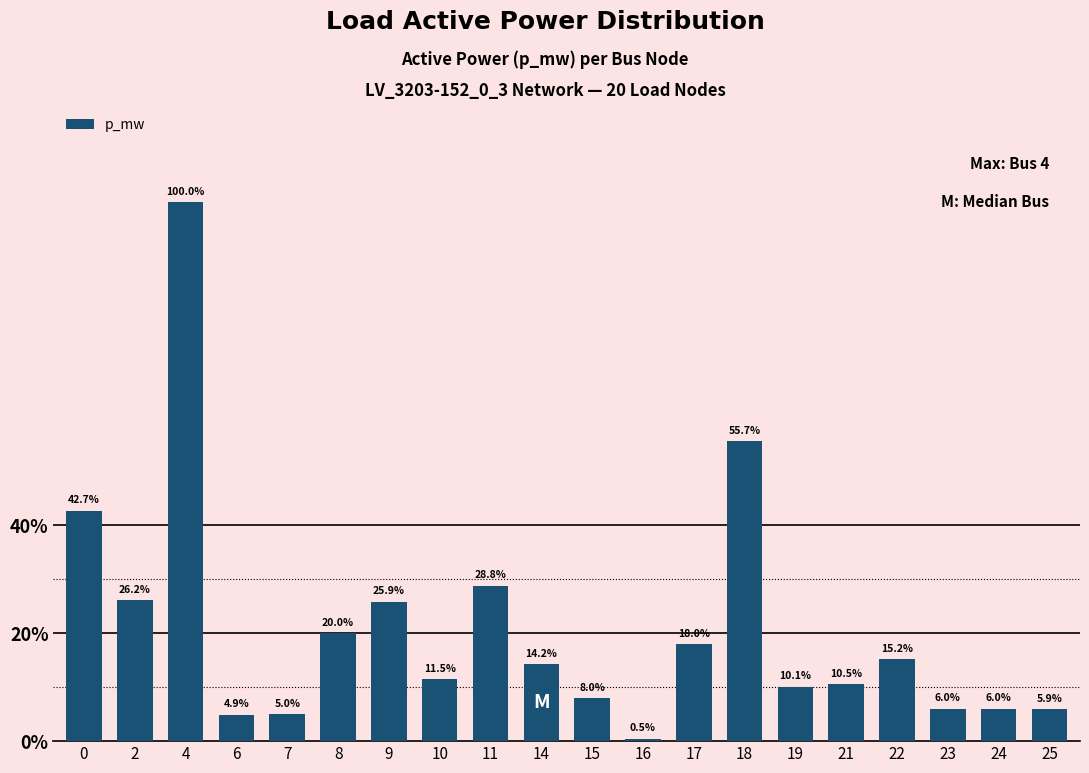

Rank the categories by value from lowest to highest.

16, 6, 7, 25, 24, 23, 15, 19, 21, 10, 14, 22, 17, 8, 9, 2, 11, 0, 18, 4